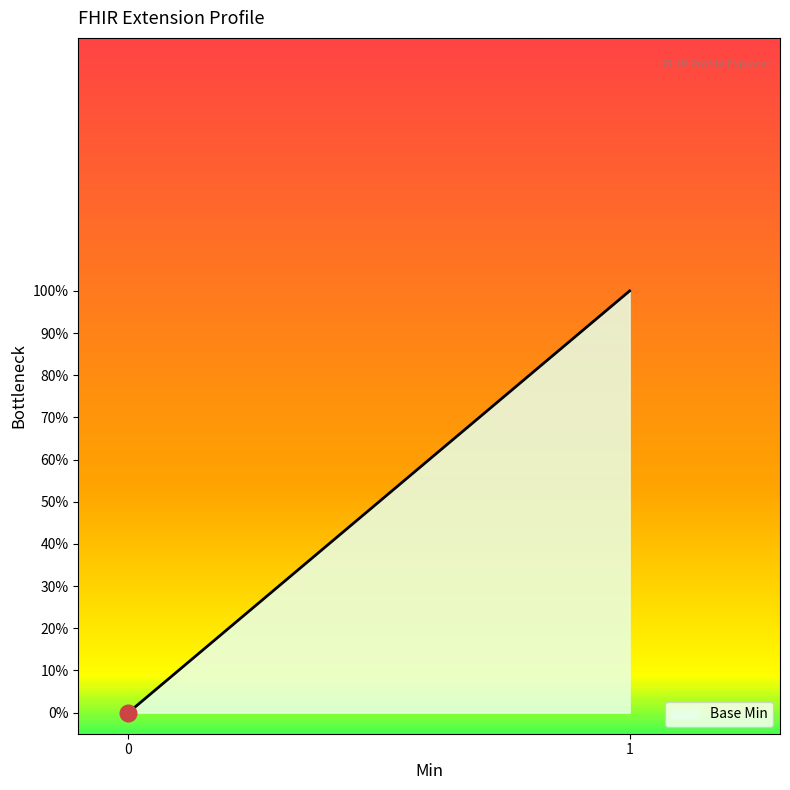

Does the chart have visible grid lines?

No